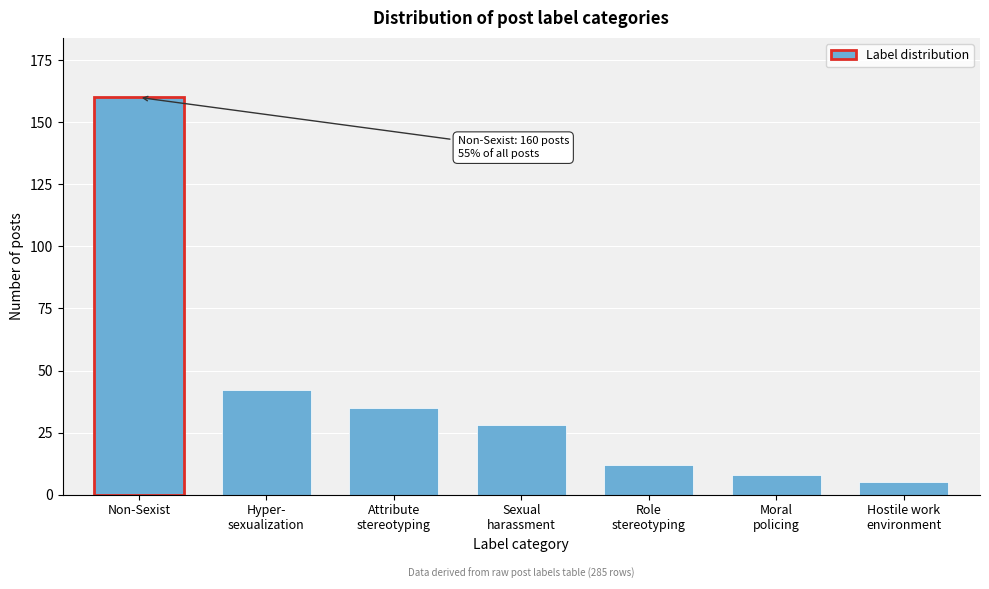

Reading right to left, list all the values displayed in this chart.

5	8	12	28	35	42	160